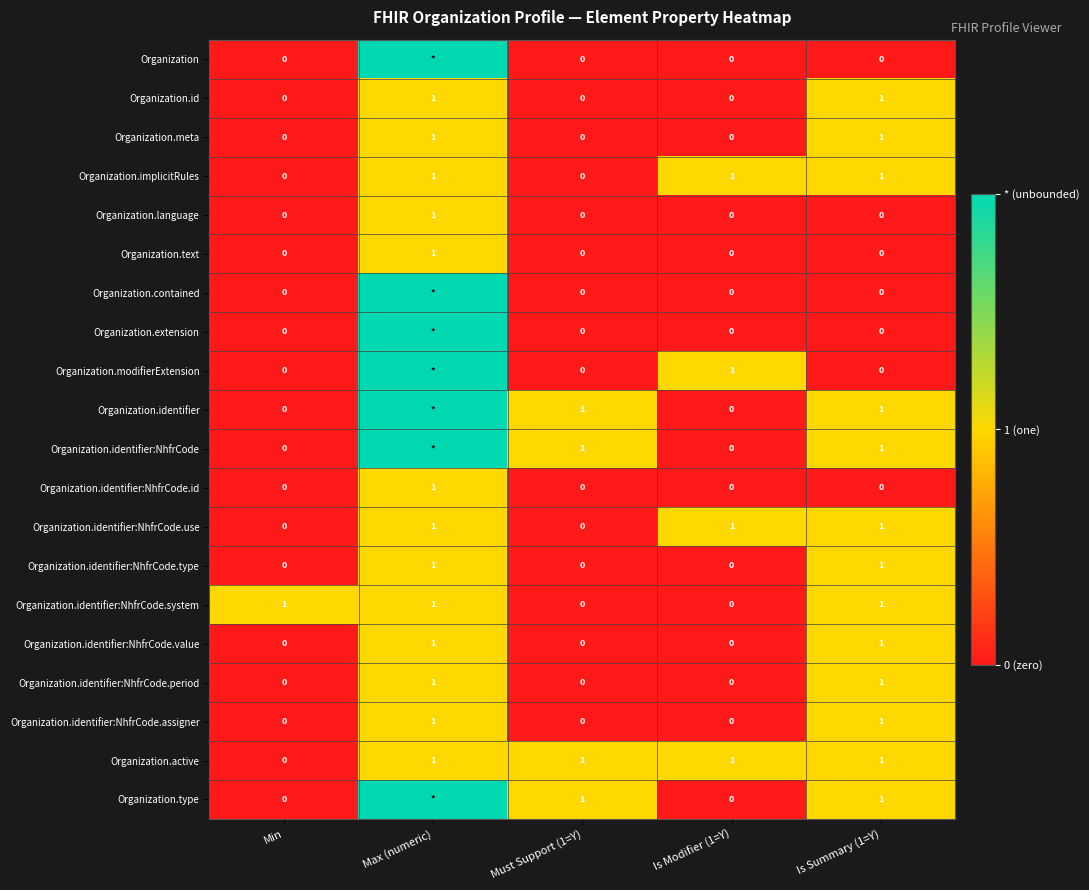

What is the total value across all series at Is Summary (1=Y)?

13